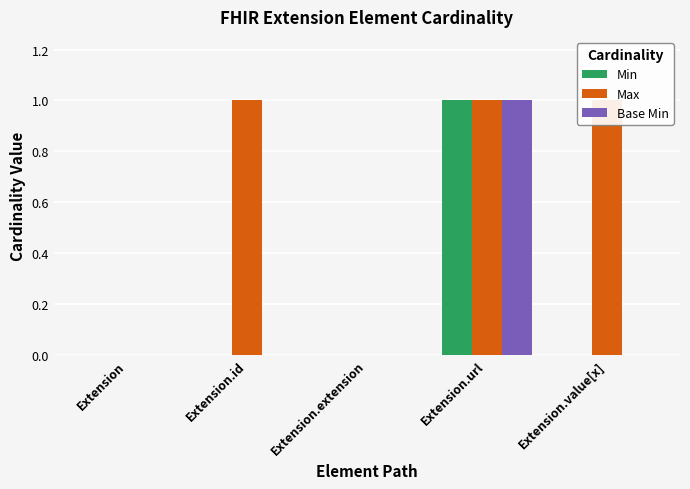

Which category has the highest value in the Base Min series?

Extension.url